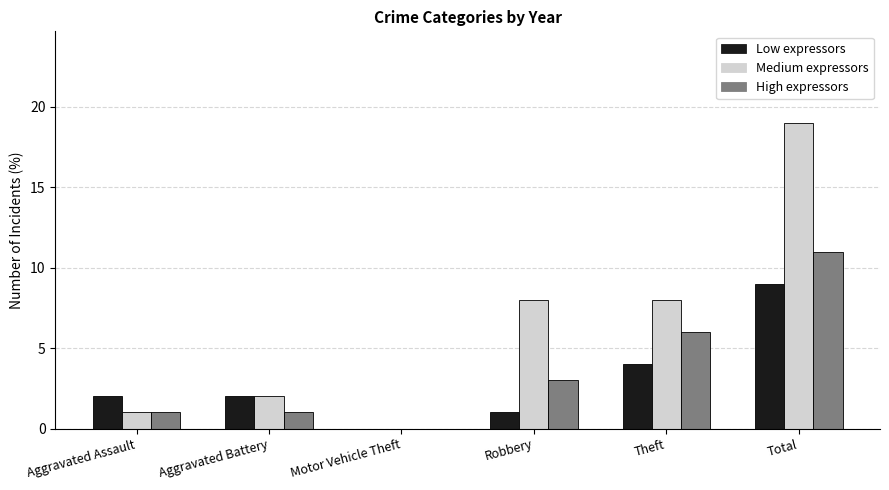

At which category does the chart reach its peak across all series?

Total